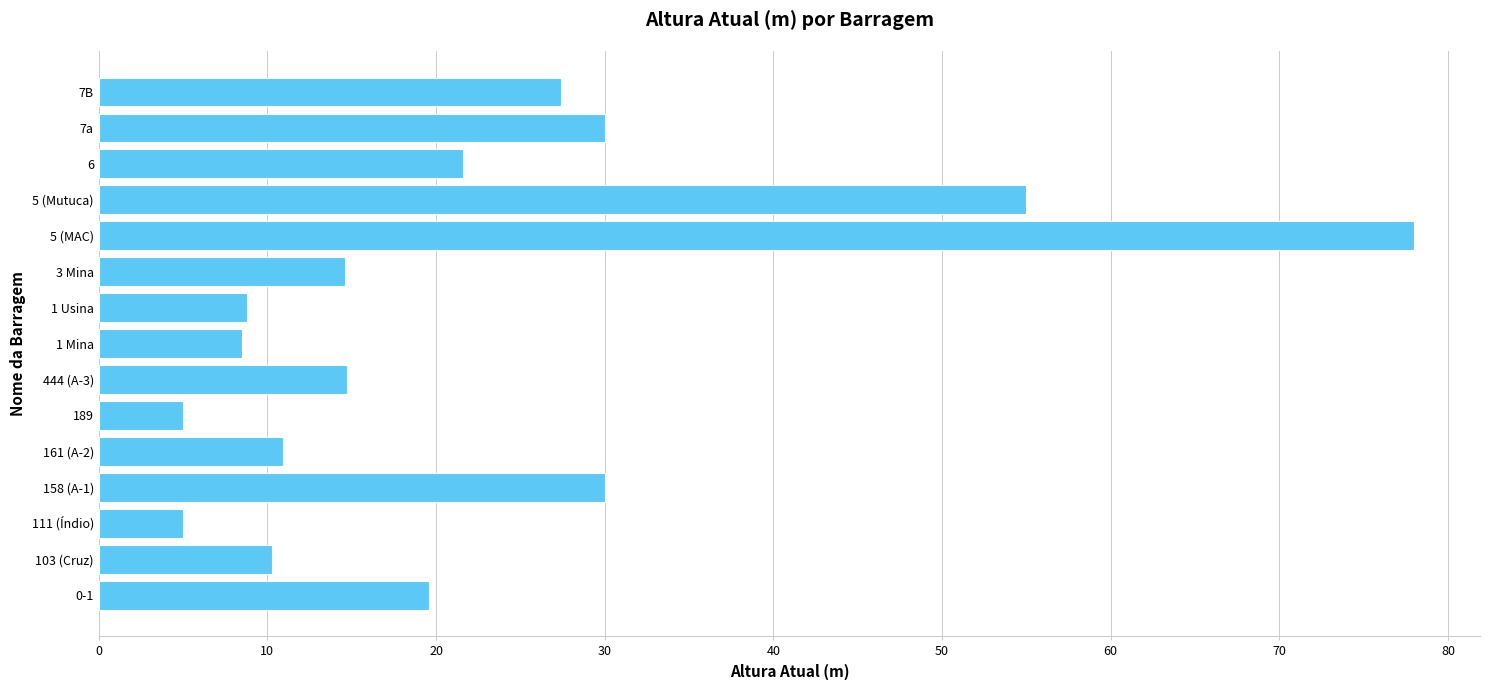

What is the maximum value shown in the chart?

78.0